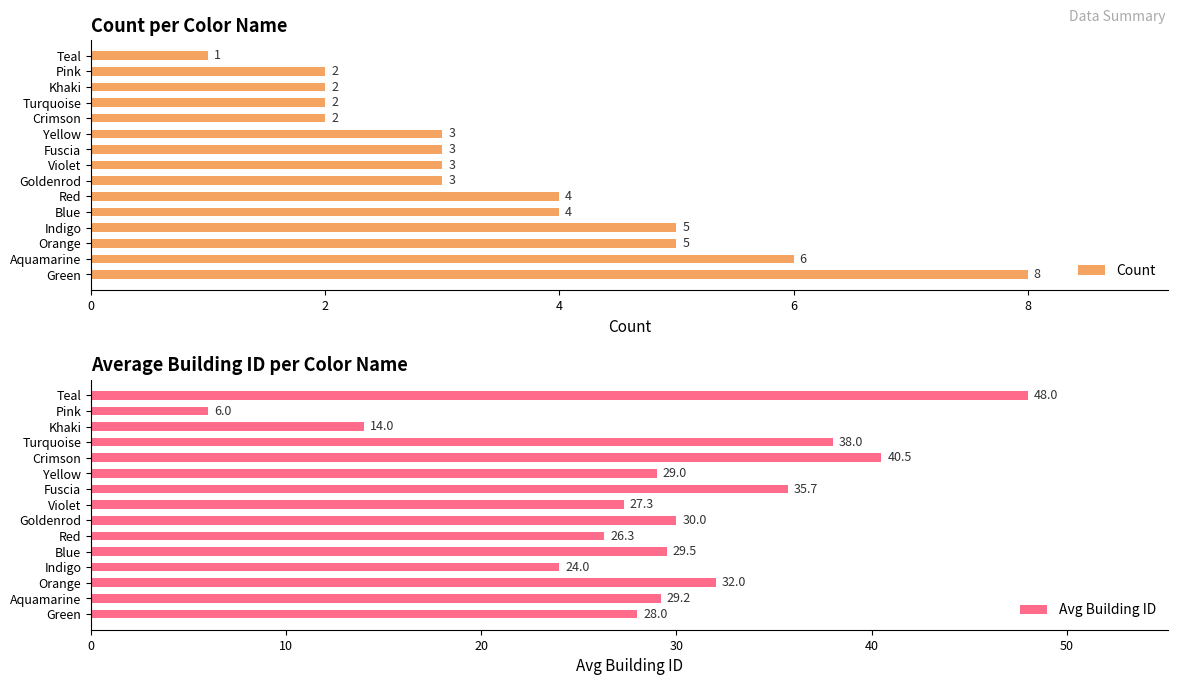

How many groups of bars are there?

15